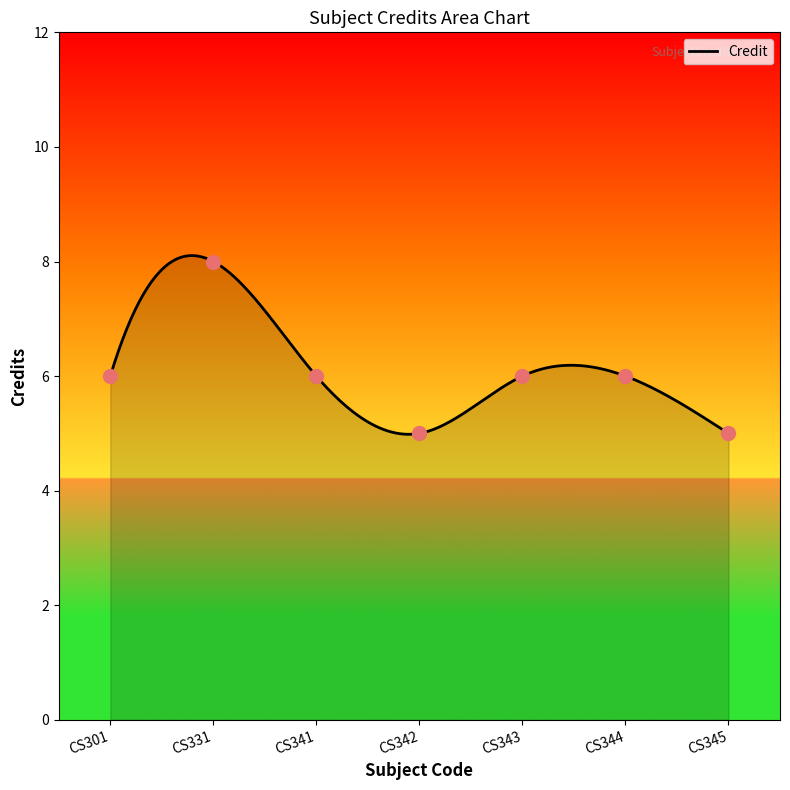

Count the number of data series in this chart.

1